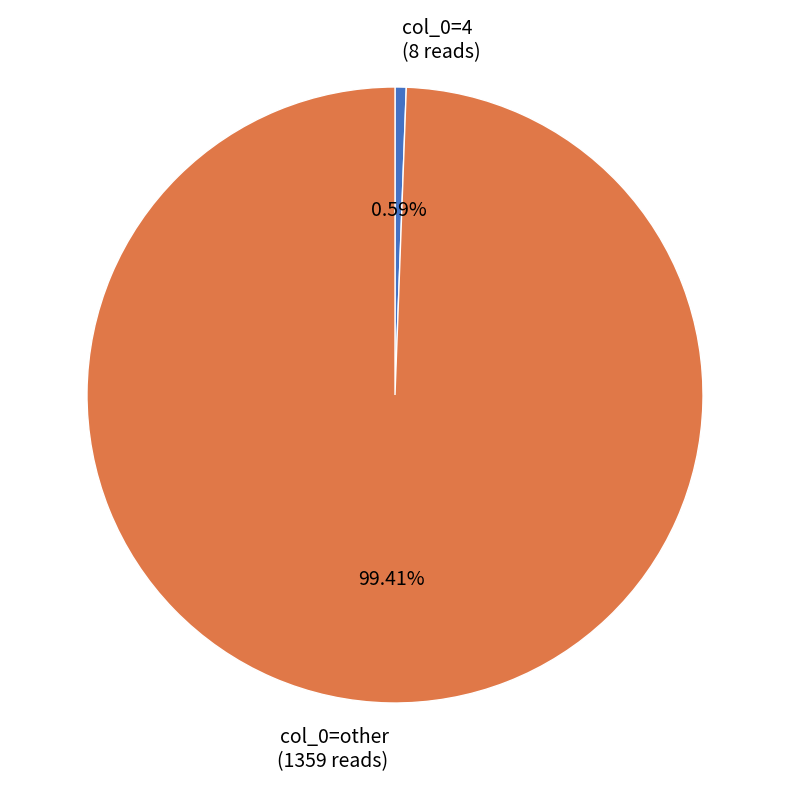

To the nearest percent, what is the difference between the largest and smallest slice percentages?

99%